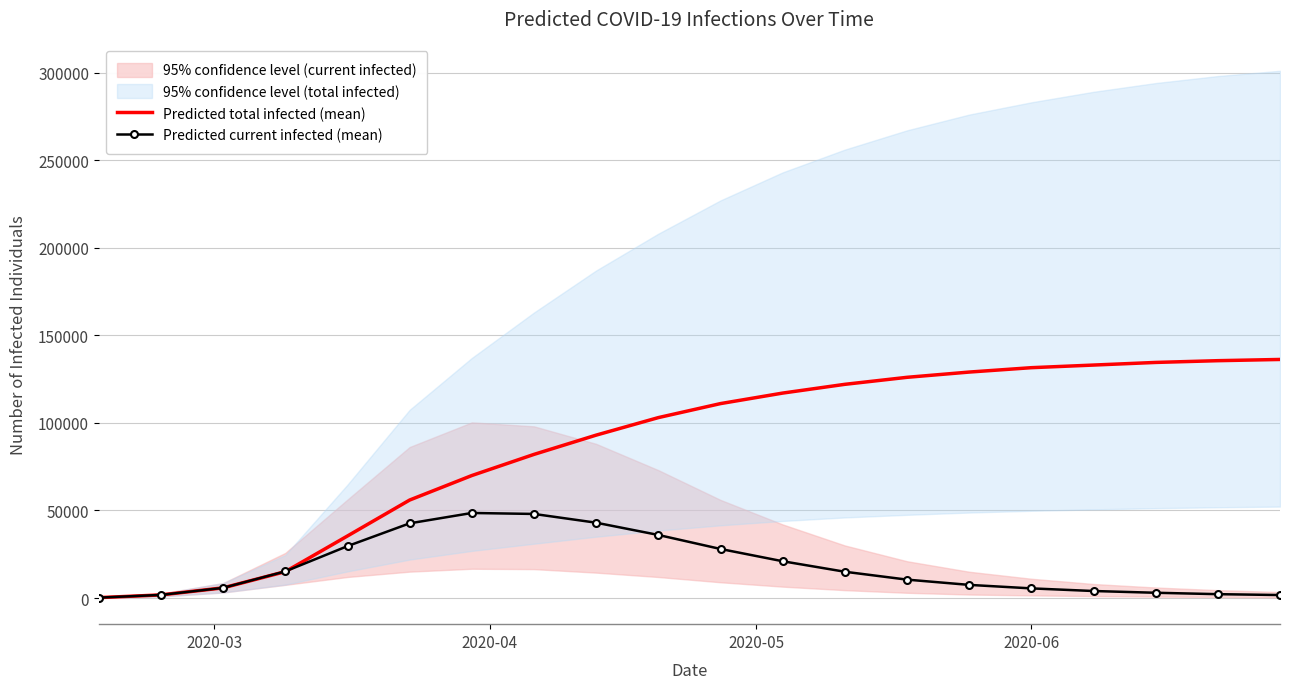

At how many categories does at least one series exceed 129087?

5